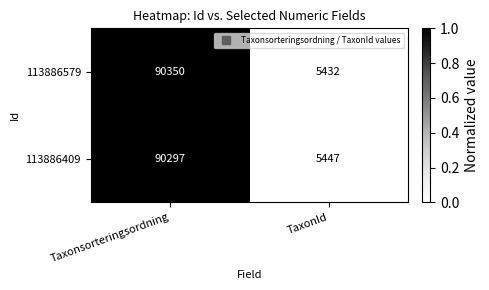

Which series has the largest total across all categories?

113886579